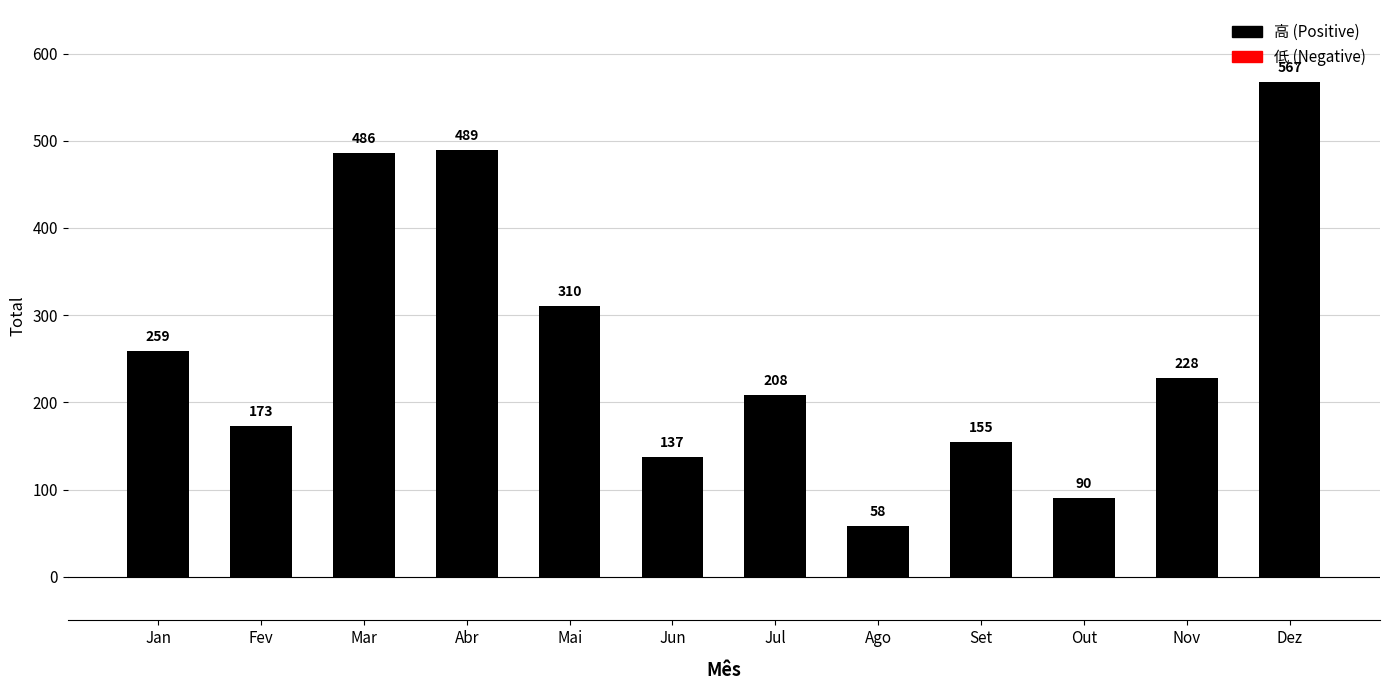

What is the difference between the second highest and second lowest values?

399